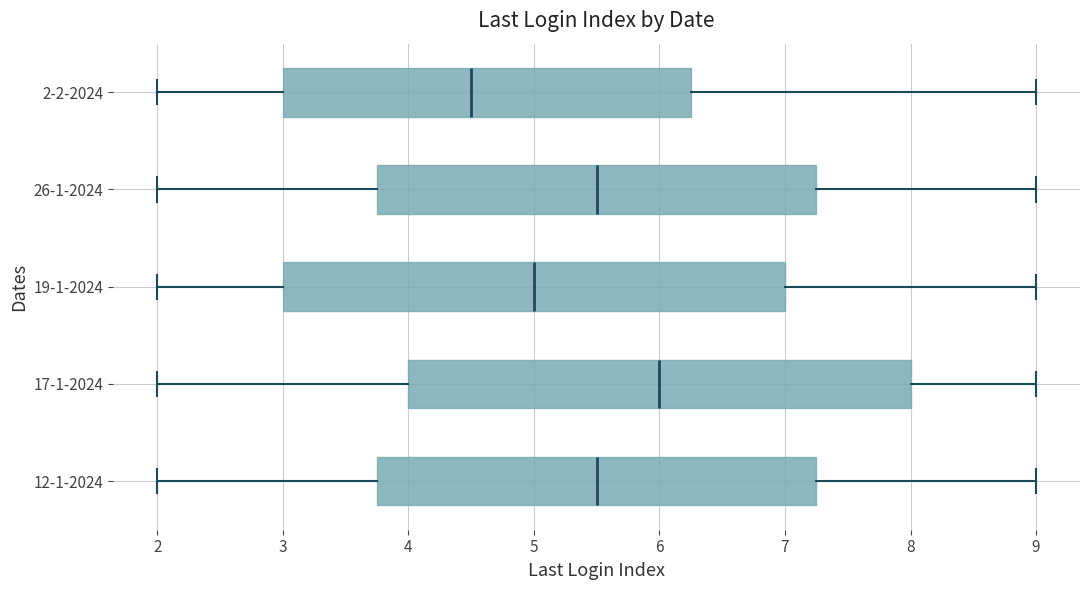

Where does the right whisker of the box for 2-2-2024 end on the x-axis? The values are not printed on the chart, so give them approximately, as read against the axis.

9.0